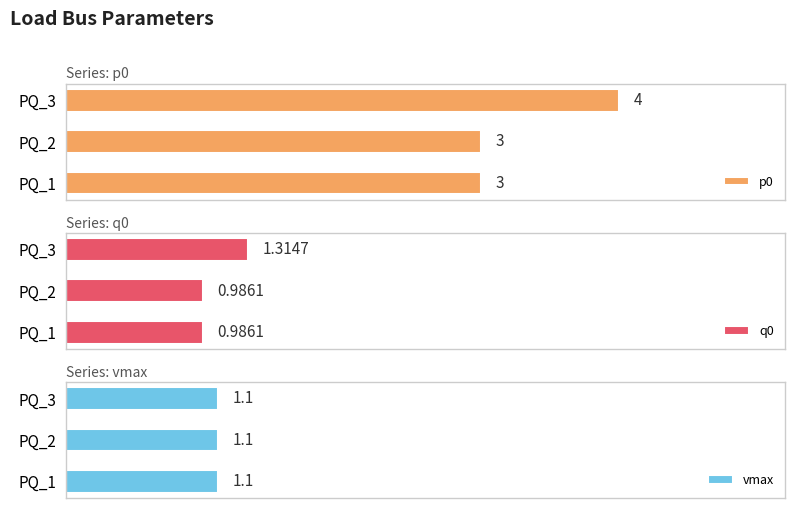

What is the value of the q0 bar at the 2nd from the left?

1.0